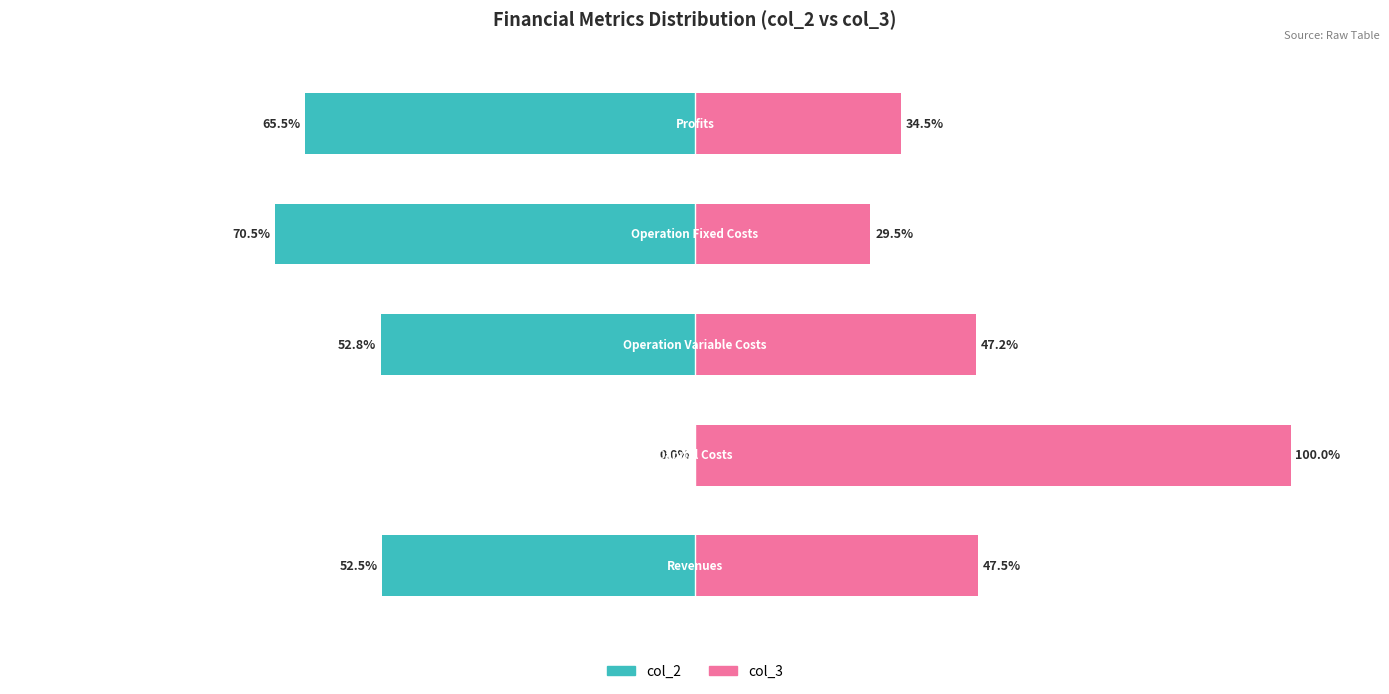

Reading left to right, what are all the values shown in this chart?

col_2: 0=-52.5	1=0.0	2=-52.8	3=-70.5	4=-65.5
col_3: 0=47.5	1=100.0	2=47.2	3=29.5	4=34.5